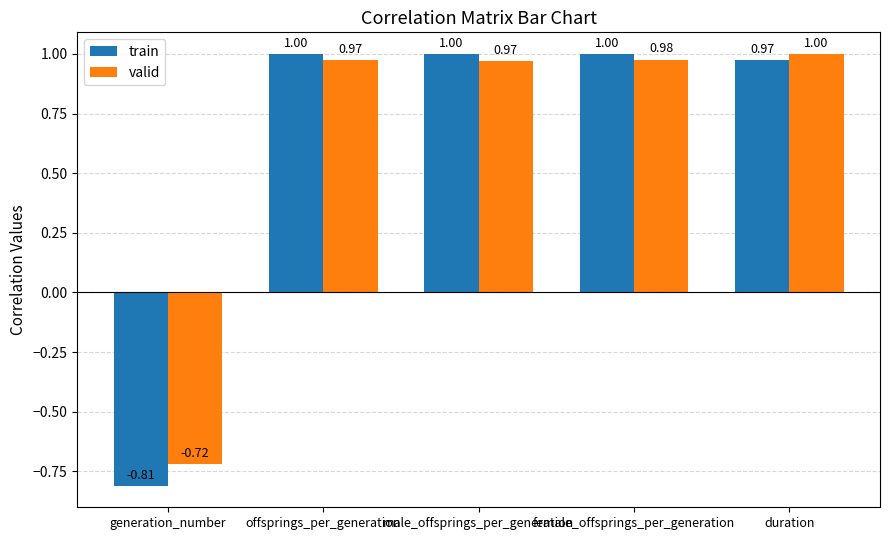

What is the sum of all train values?

3.2